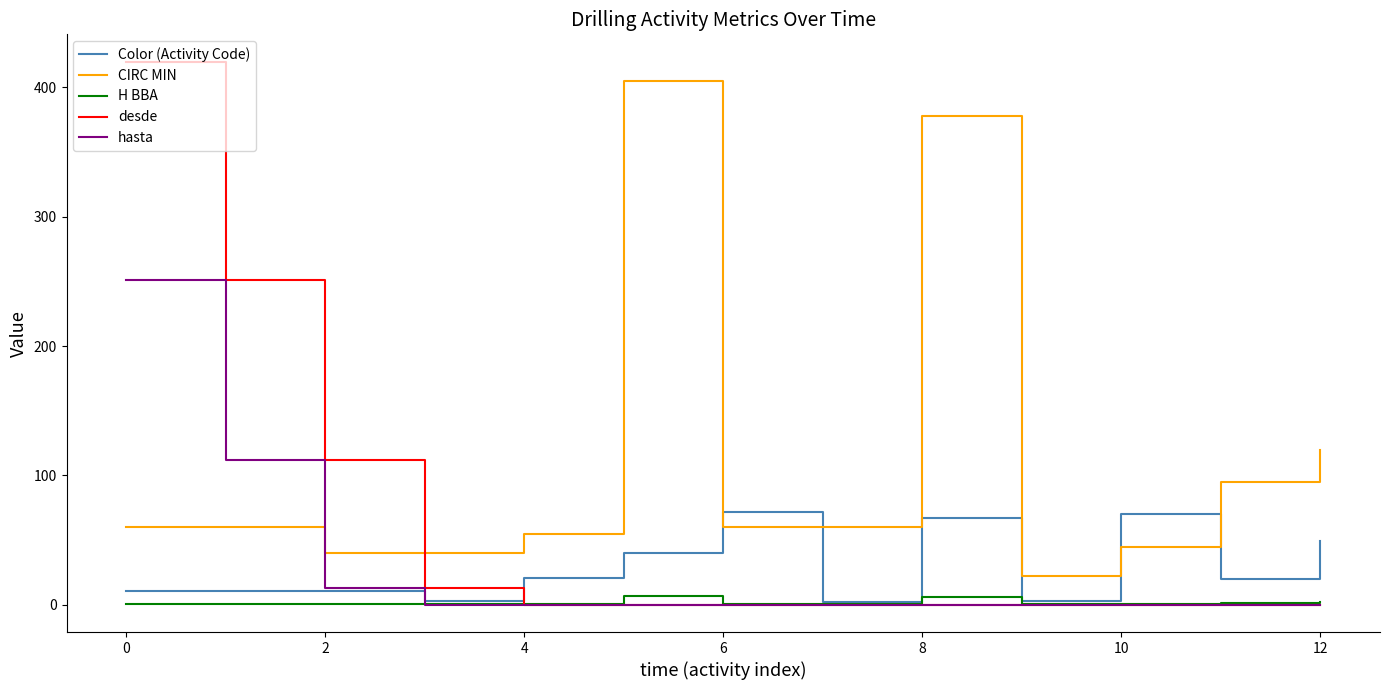

Which series has the largest range (max minus min)?

desde